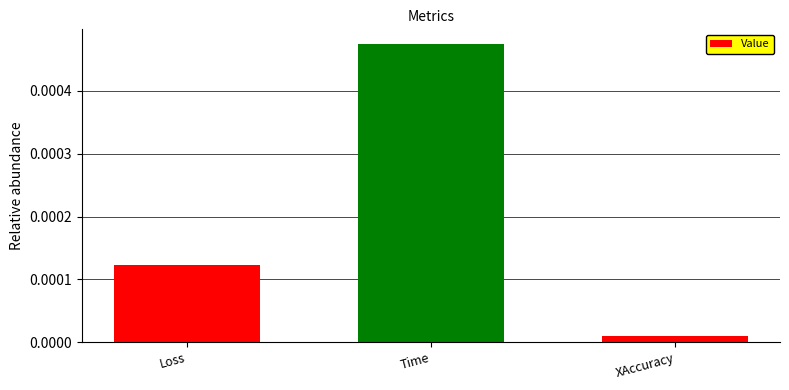

What position from the left is XAccuracy?

3